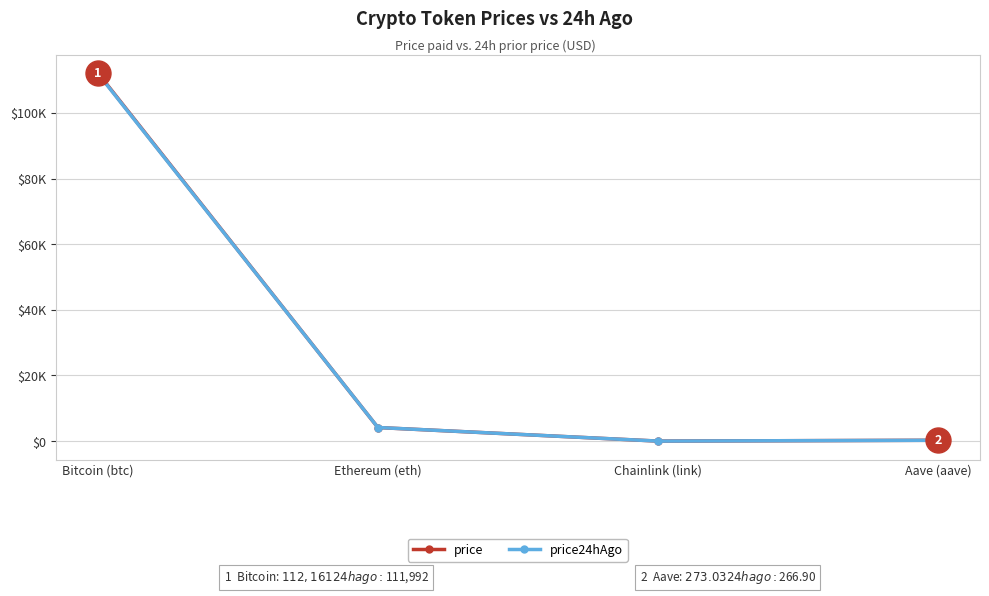

What are all the series names shown in the legend?

price, price24hAgo